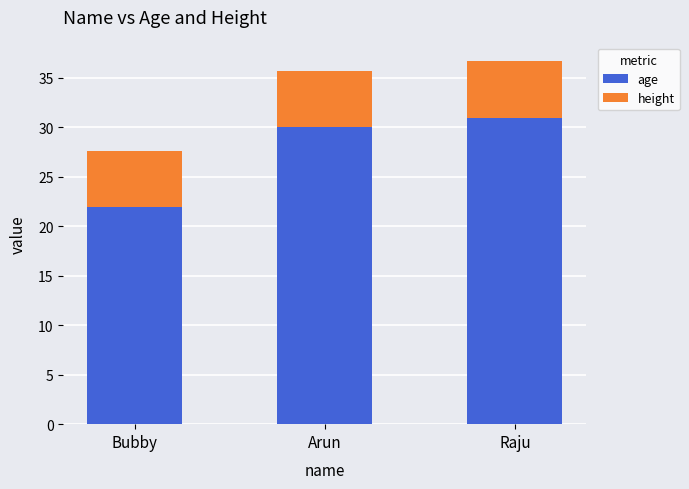

Count the age values in the range 22 to 31.

3